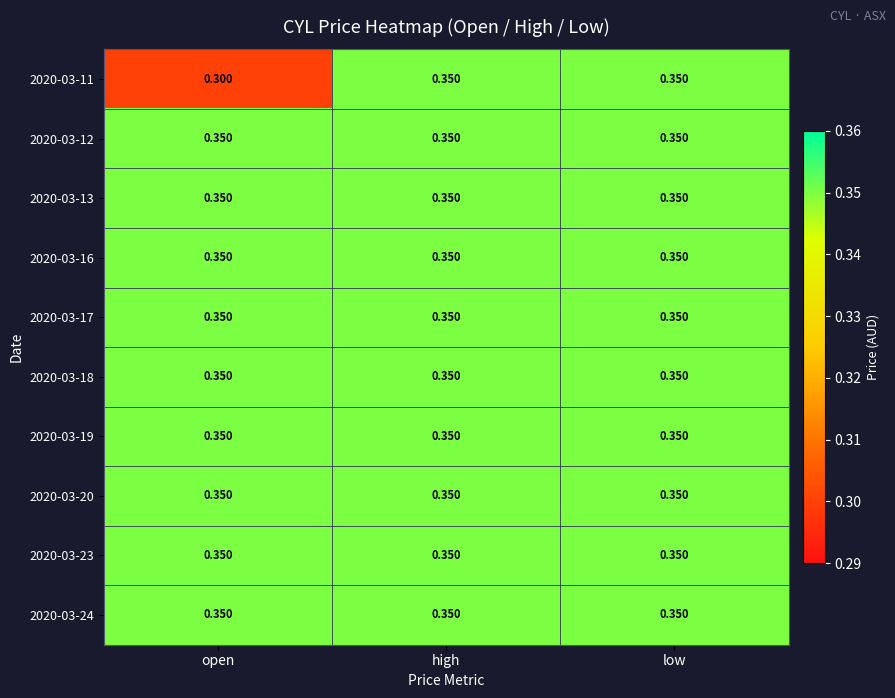

Which label corresponds to the smallest value in the chart?

open